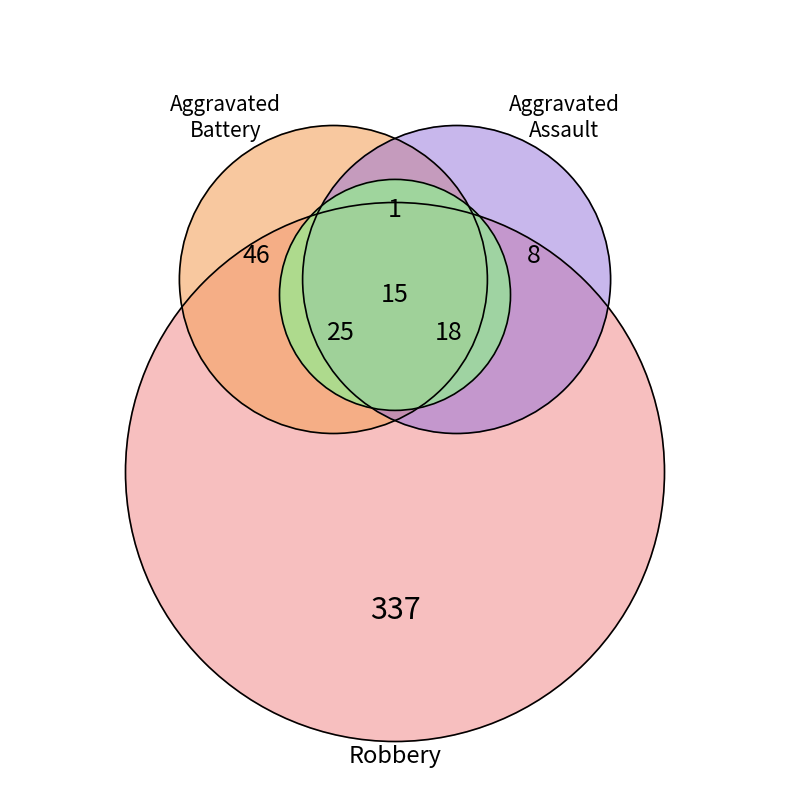

Is Aggravated Battery the majority of the pie?

No